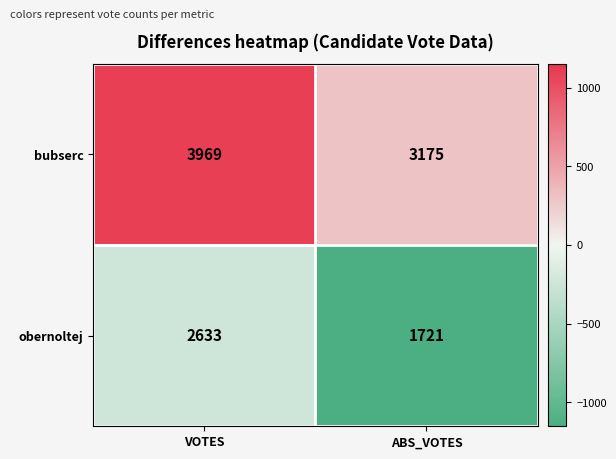

Which series has the largest total across all categories?

bubserc